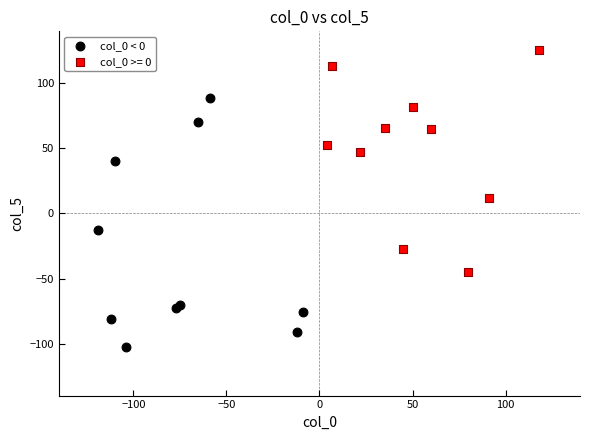

Which series contains the highest Y value?

col_0 >= 0